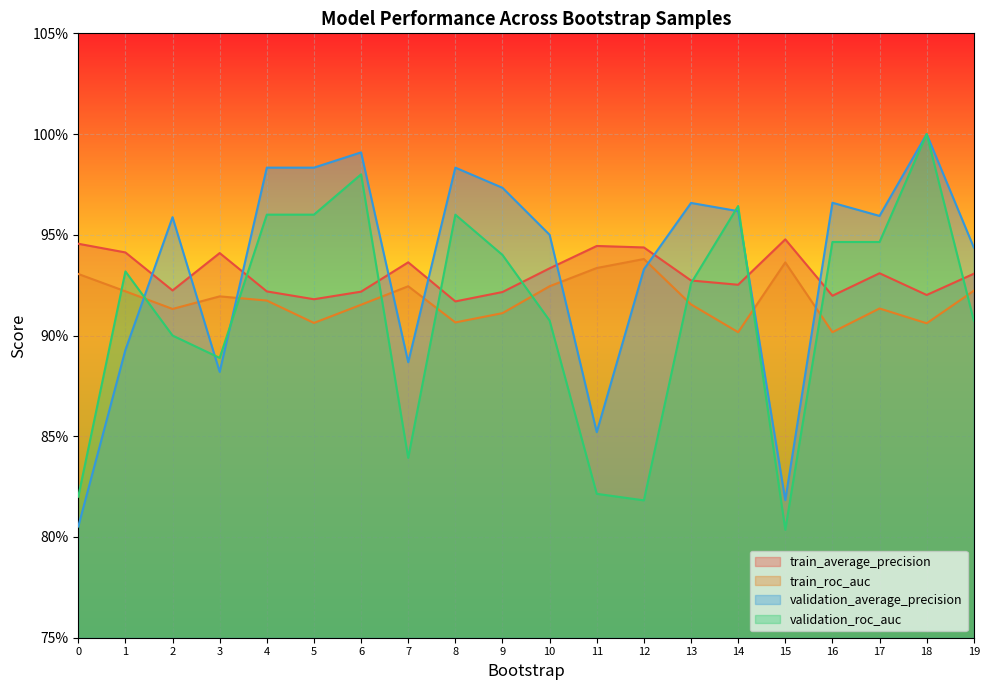

What are all the series names shown in the legend?

train_average_precision, train_roc_auc, validation_average_precision, validation_roc_auc